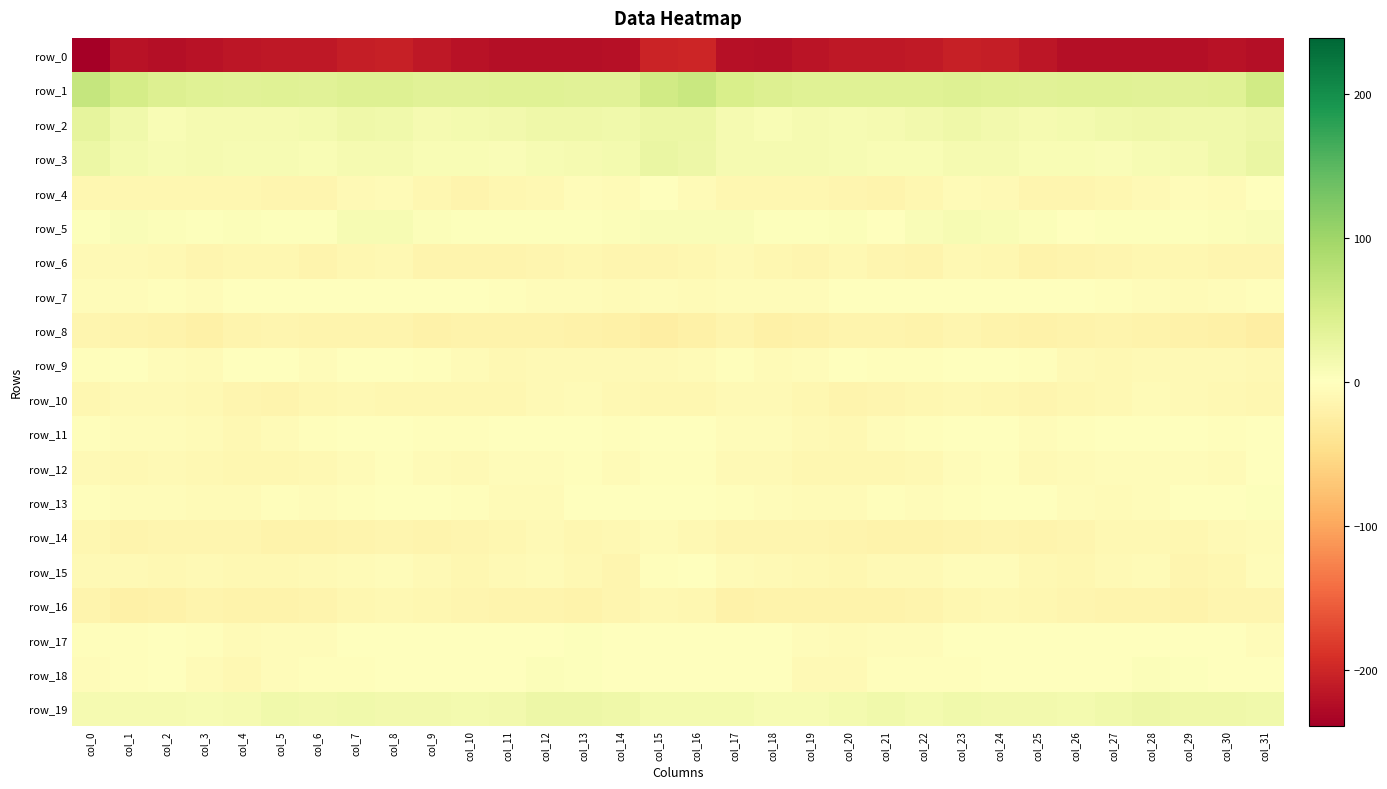

How many values in row_12 are above zero?

1